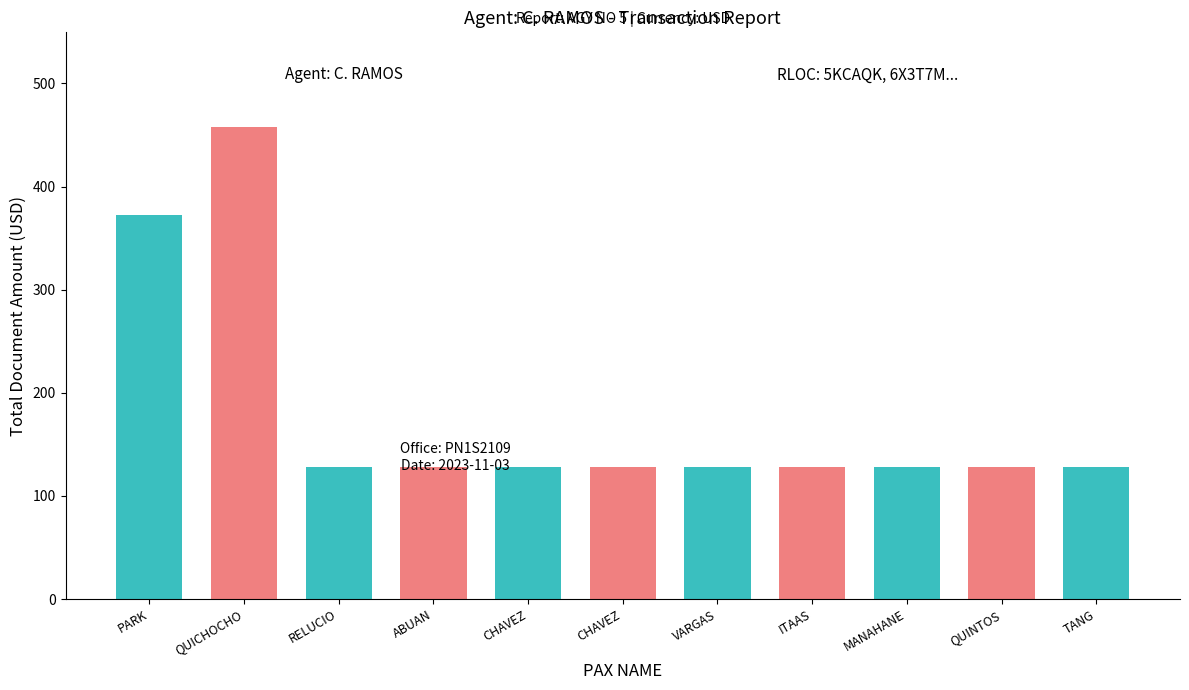

Count the number of categories in the chart.

11